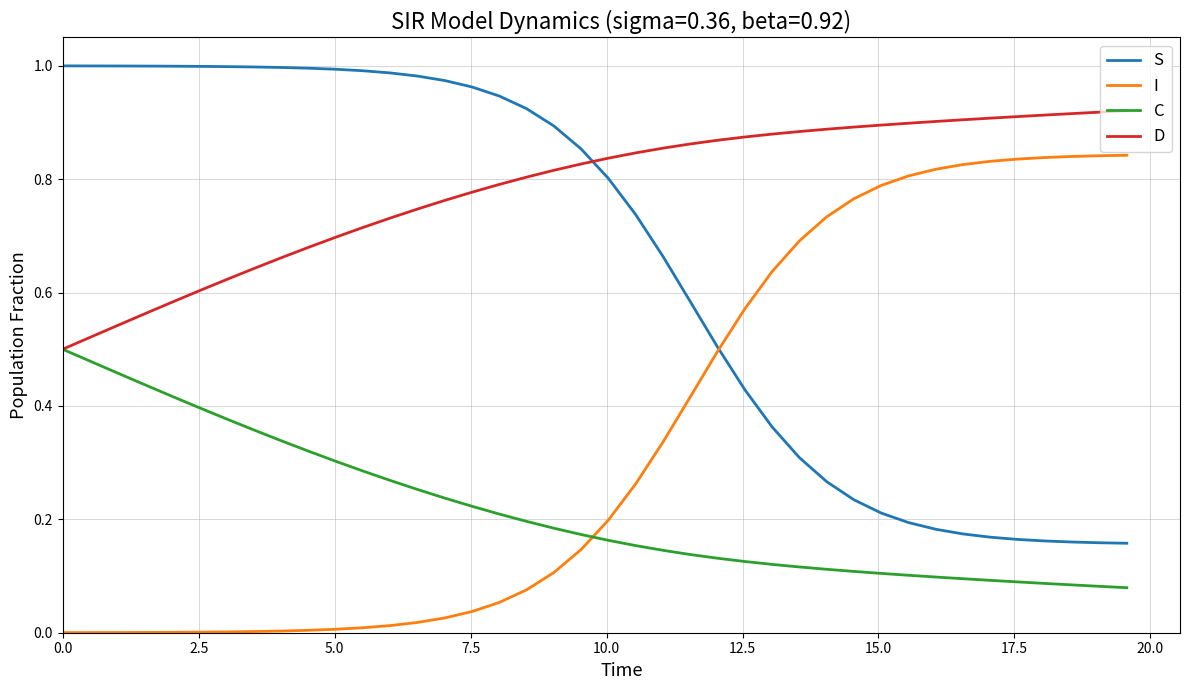

Rank the series by their average value, from lowest to highest.

C, I, S, D